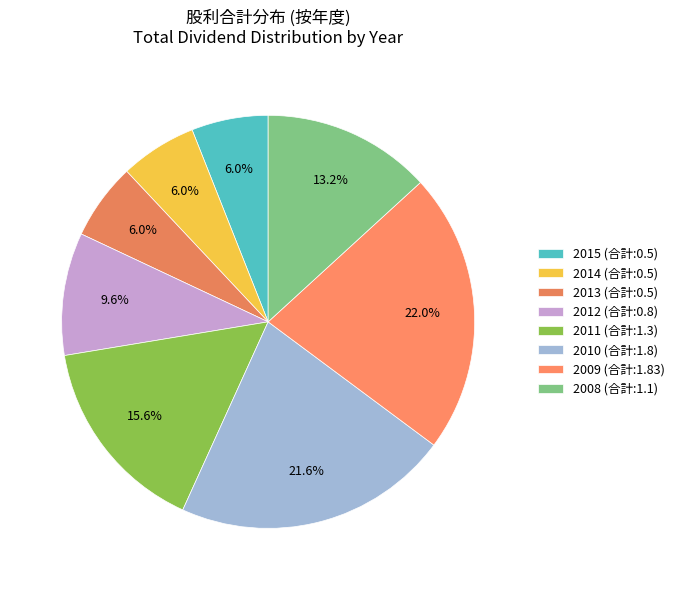

To the nearest percent, what is the difference between the largest and smallest slice percentages?

16%